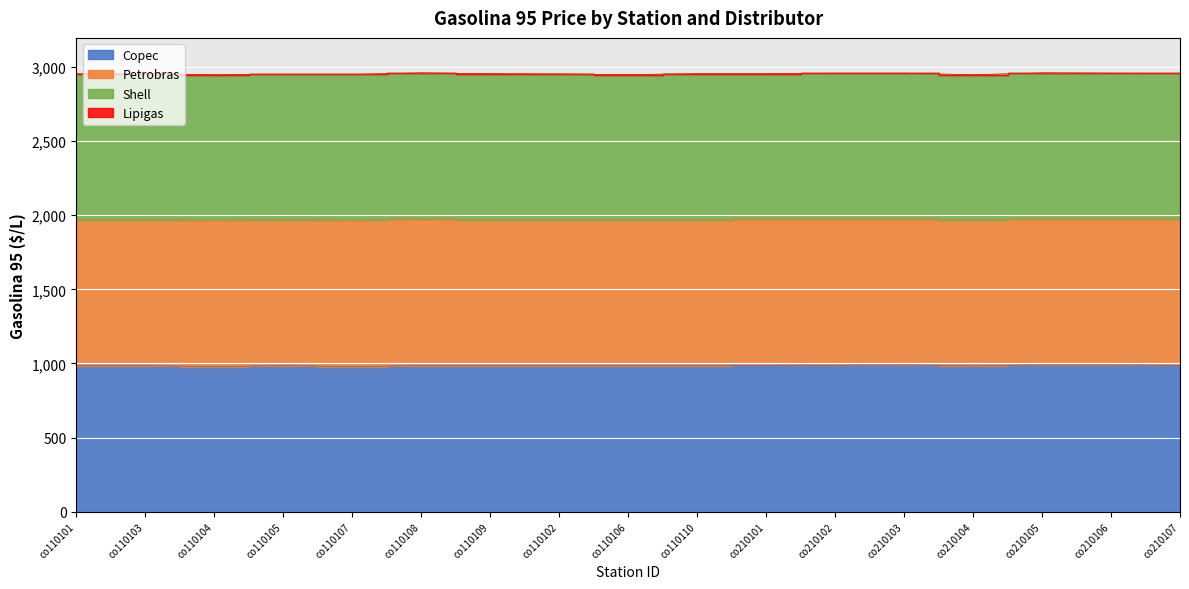

What is the minimum value for Petrobras?

985